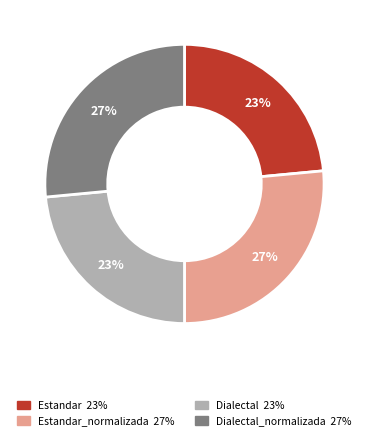

To the nearest percent, what is the average slice percentage?

25%